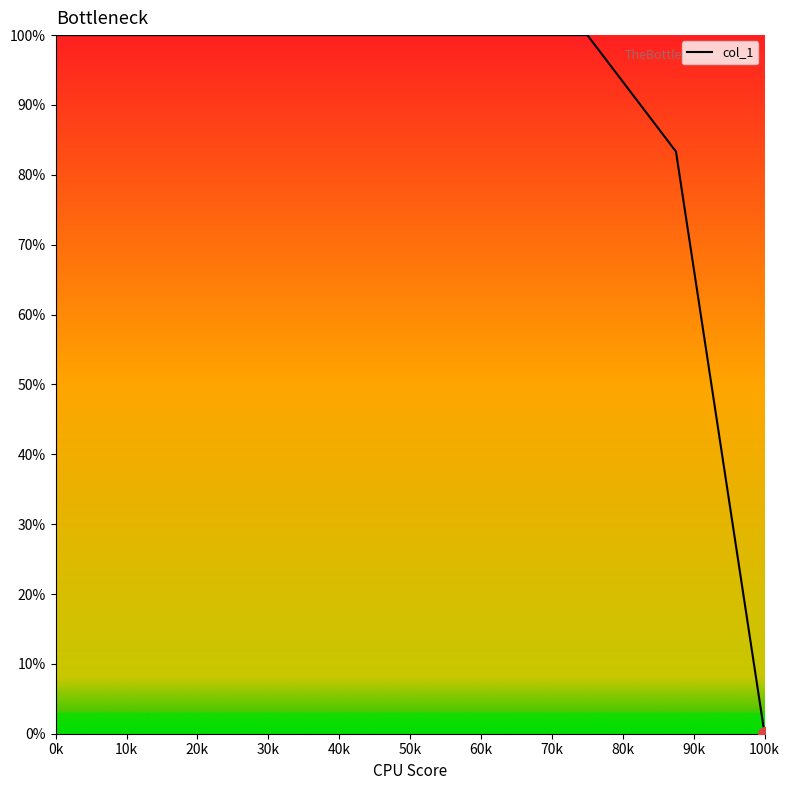

What is the sum of all values?

783.3